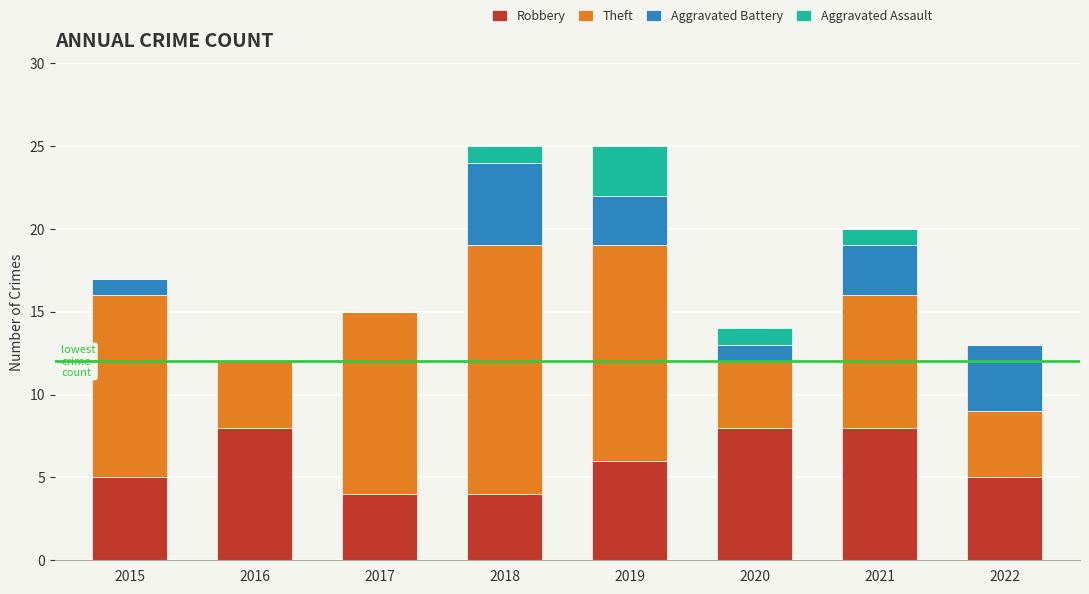

True or false: Robbery has a value of 8 at 2016.

True